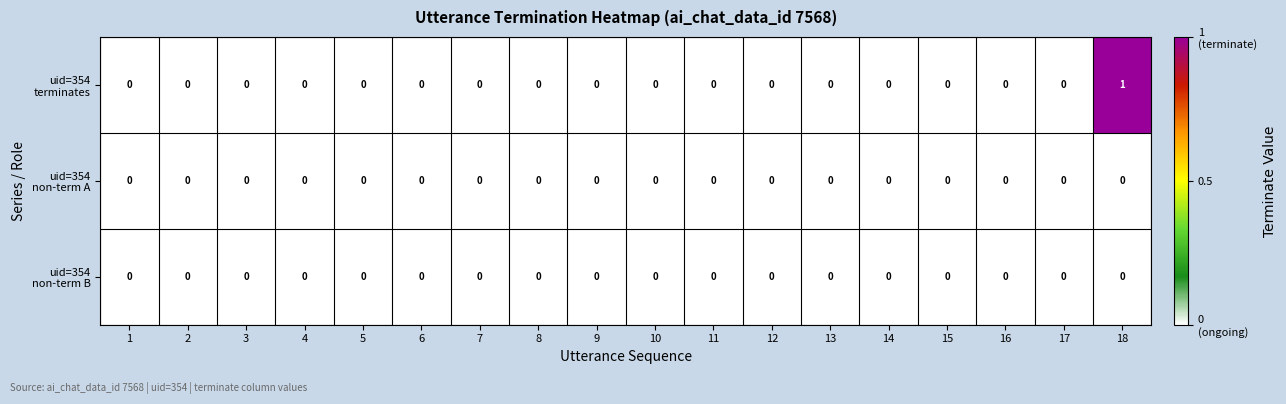

At which category is the sum across all series the highest?

18